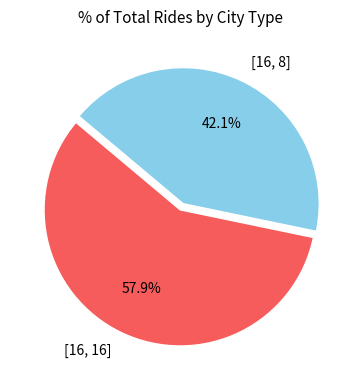

Between [16, 16] and [16, 8], which is larger?

[16, 16]